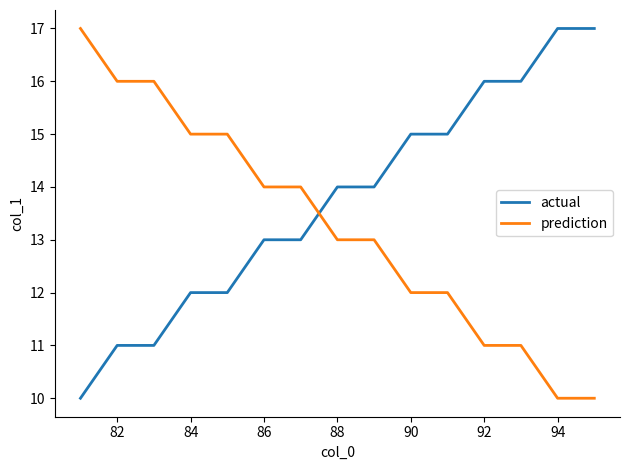

After their last crossing, which series has the higher values: actual or prediction?

actual